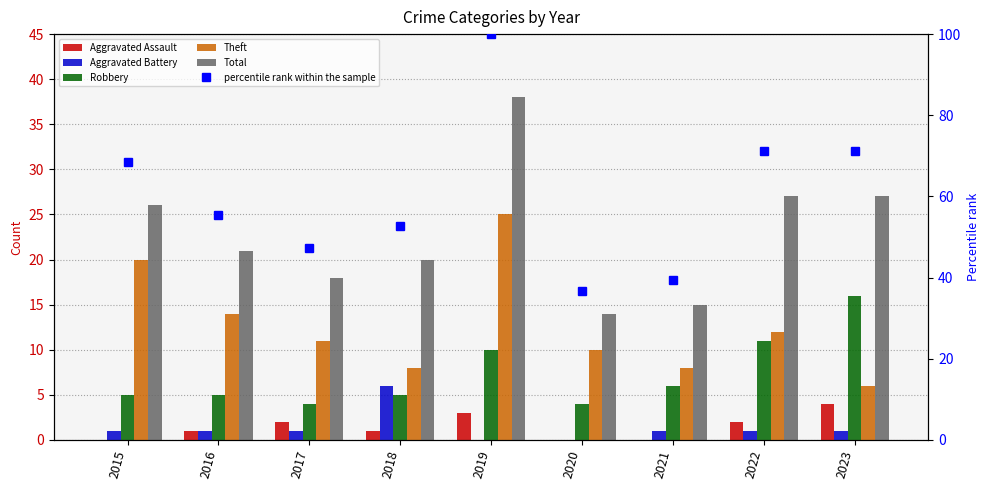

What are all the series names shown in the legend?

Aggravated Assault, Aggravated Battery, Robbery, Theft, Total, percentile rank within the sample